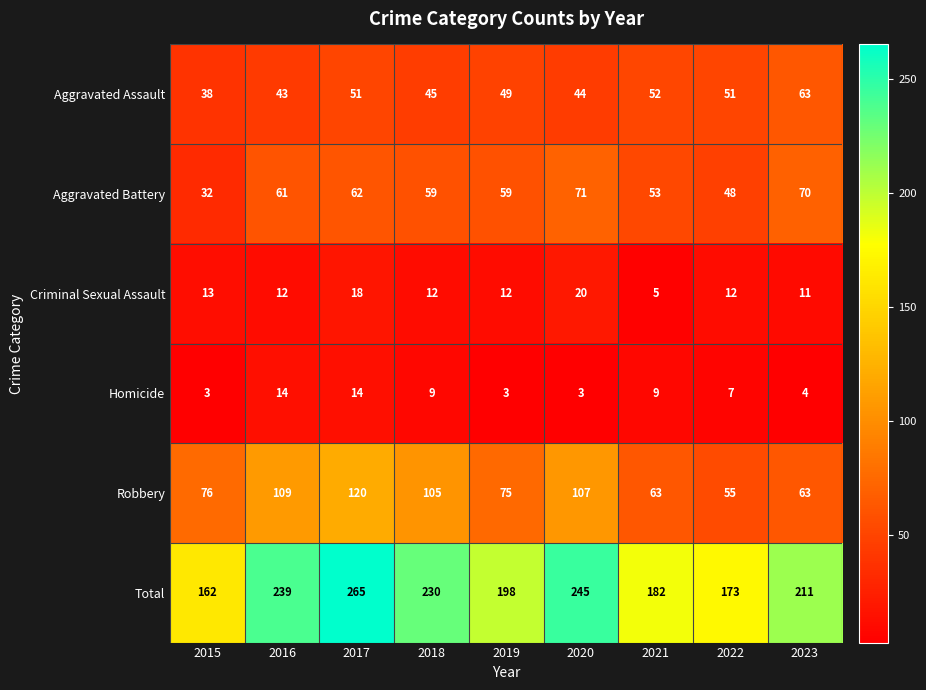

Which series changed the most between 2019 and 2022?

Total